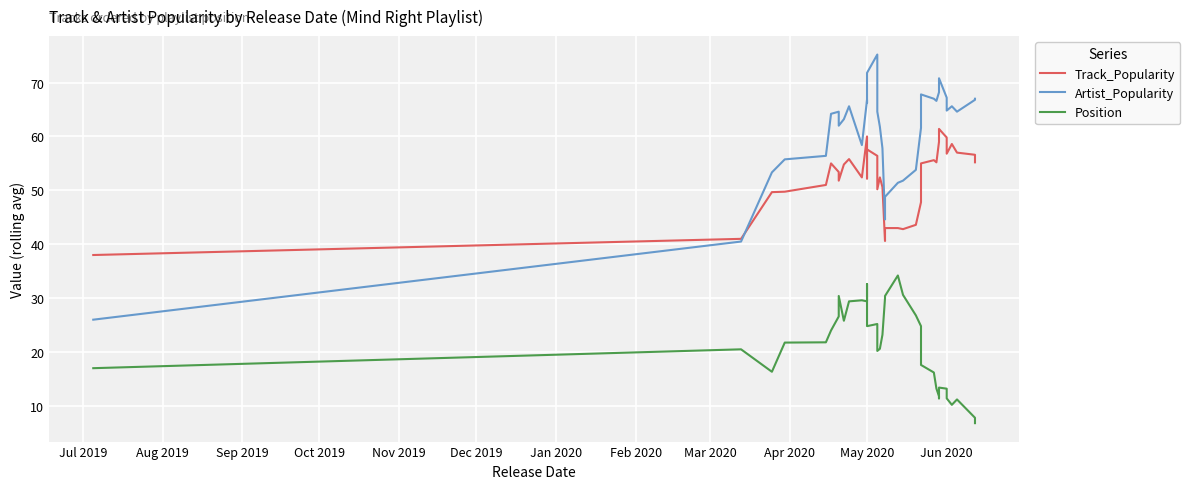

True or false: Track_Popularity and Position cross at least once.

False